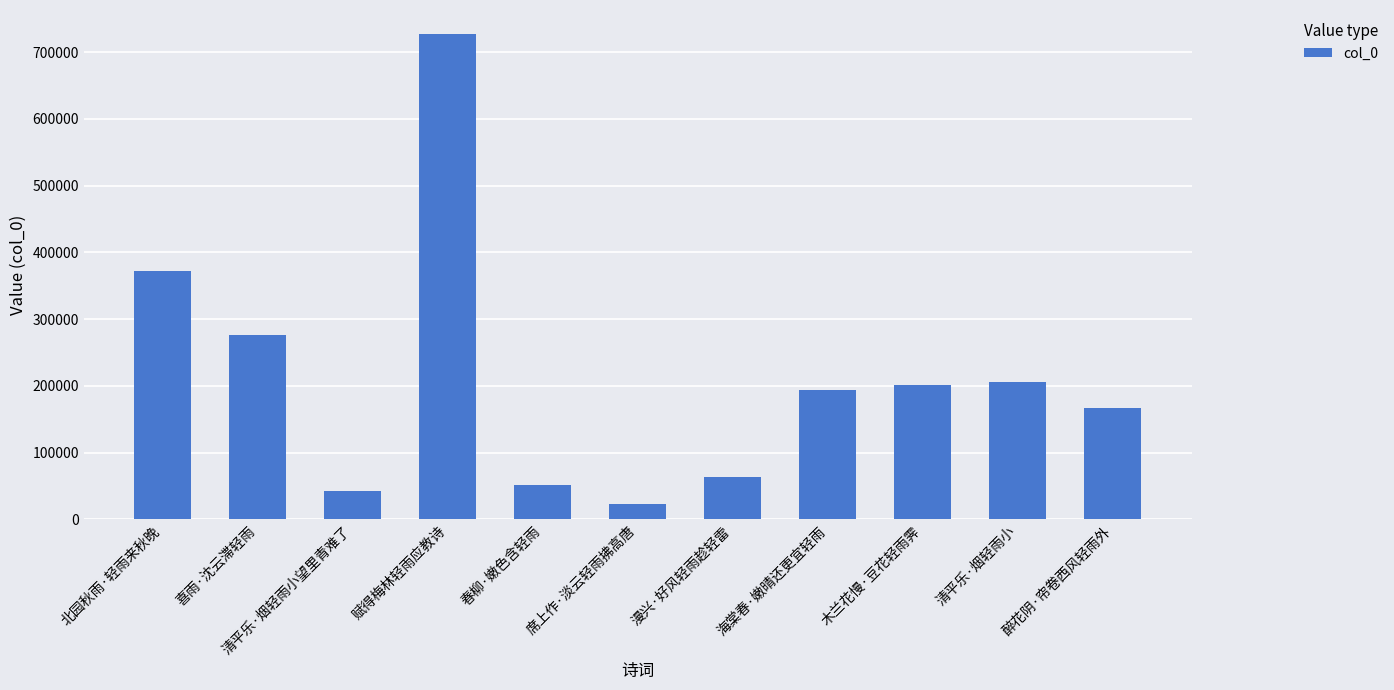

Which label corresponds to the smallest value in the chart?

席上作·淡云轻雨拂高唐